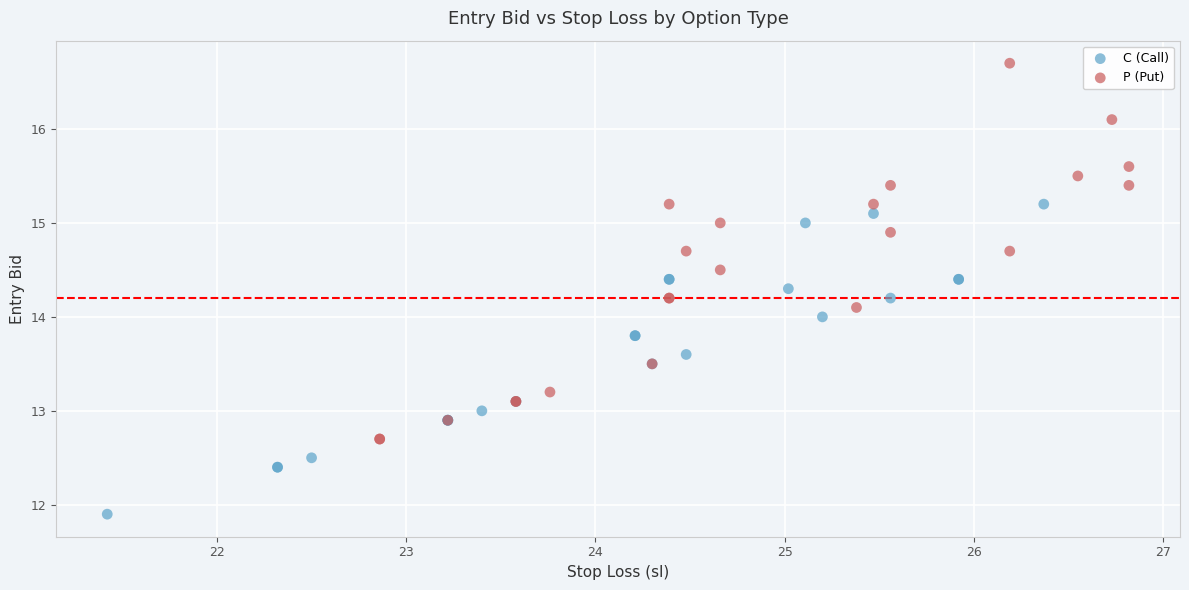

What are all the series names shown in the legend?

C (Call), P (Put)